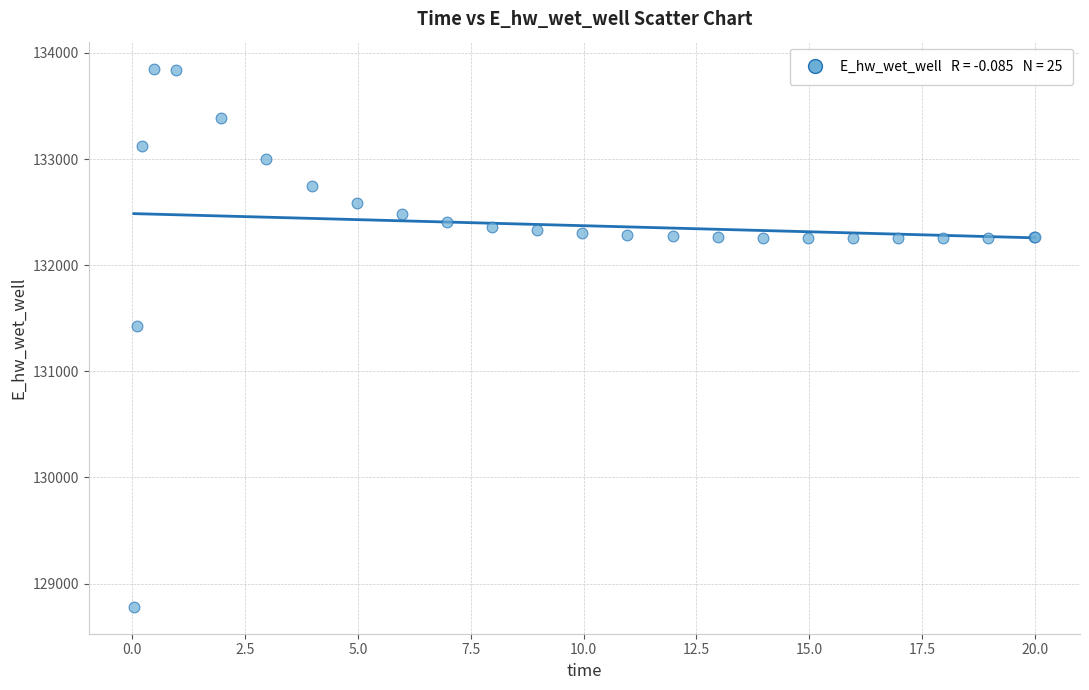

What Y value in the scatter plot is closest to 131316?

131425.5